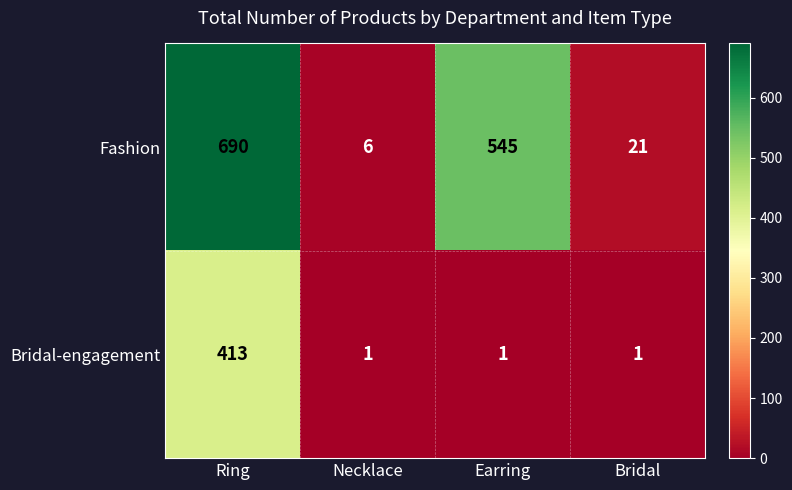

Where does the Fashion series first go above 545?

Ring